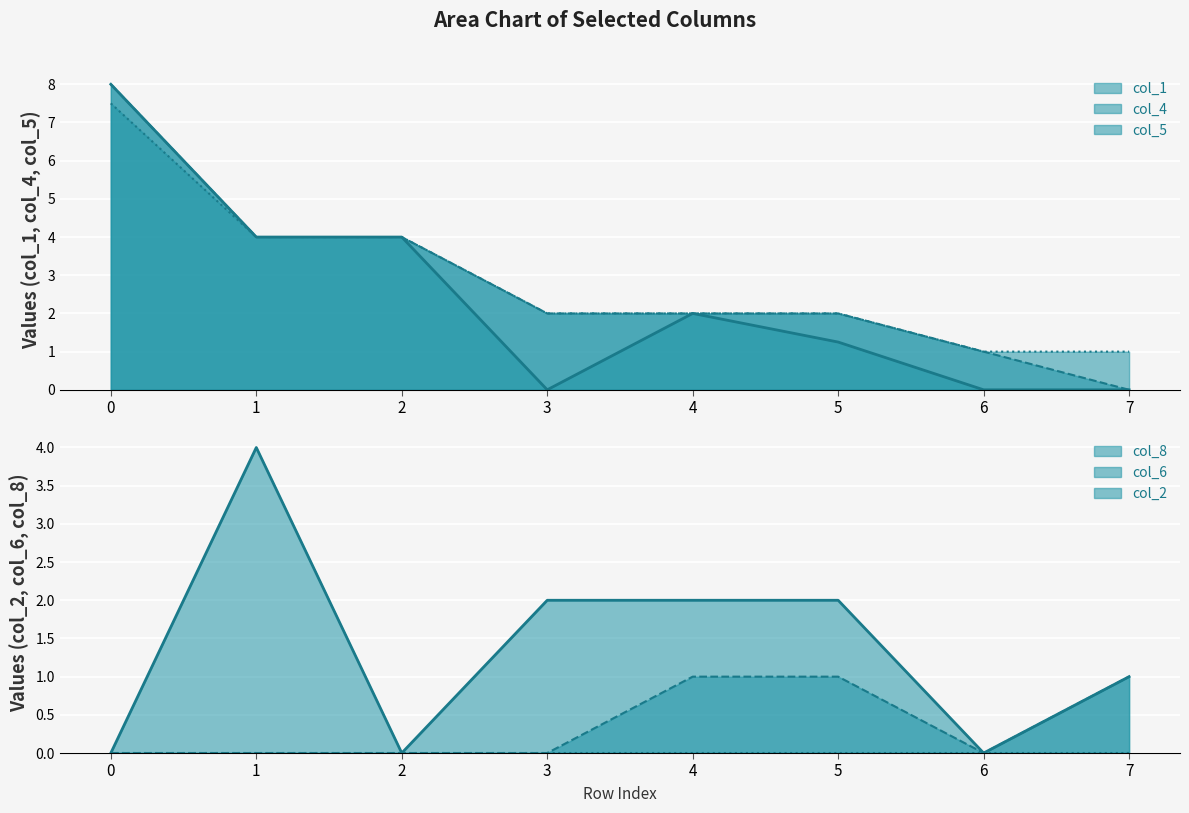

Reading left to right, extract all data points from this chart.

col_4: 0=8.0	1=4.0	2=4.0	3=2.0	4=2.0	5=2.0	6=1.0	7=0.0
col_5: 0=7.5	1=4.0	2=4.0	3=2.0	4=2.0	5=2.0	6=1.0	7=1.0
col_6: 0=0.0	1=0.0	2=0.0	3=0.0	4=1.0	5=1.0	6=0.0	7=1.0
col_8: 0=0.0	1=4.0	2=0.0	3=2.0	4=2.0	5=2.0	6=0.0	7=1.0
col_1: 0=8.0	1=4.0	2=4.0	3=0.0	4=2.0	5=1.2	6=0.0	7=0.0